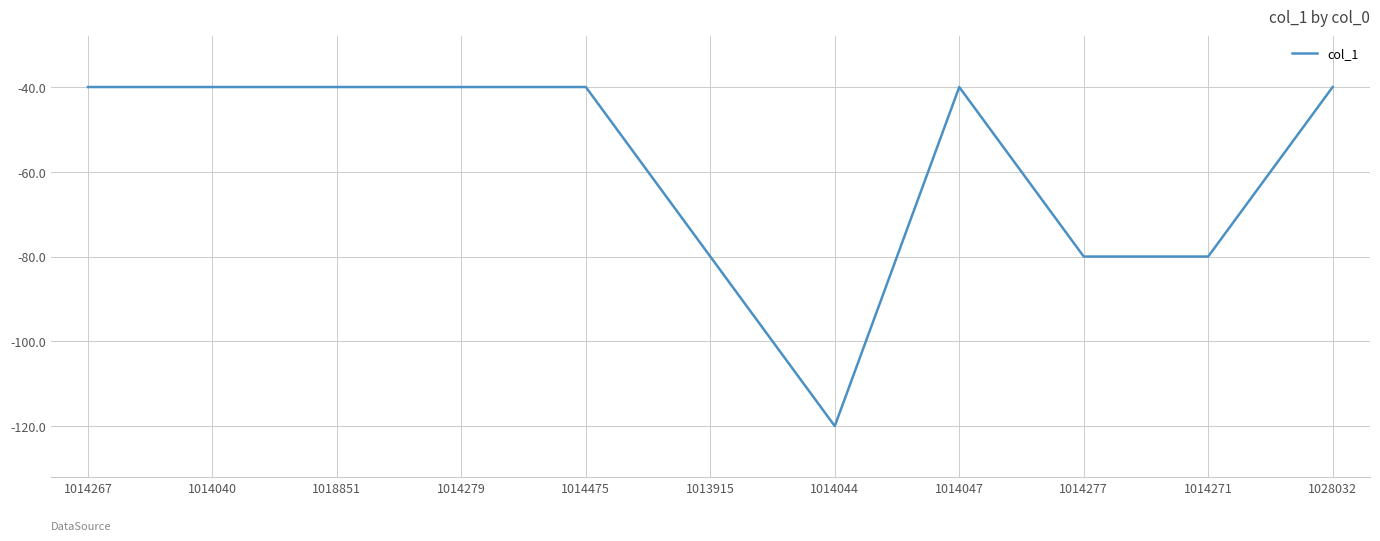

What is the change in value from 1014279 to 1014271?

-40